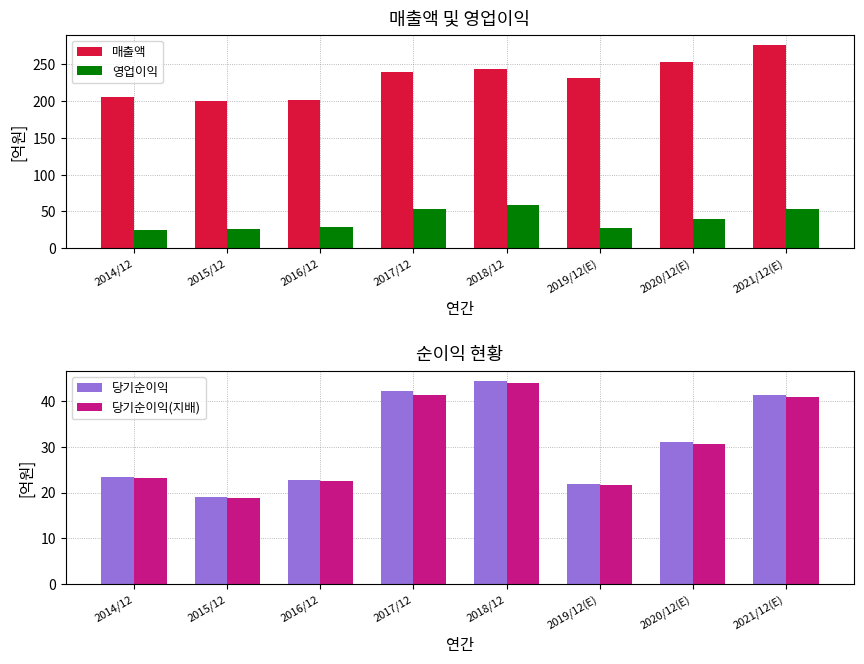

Which series has the largest total across all categories?

매출액